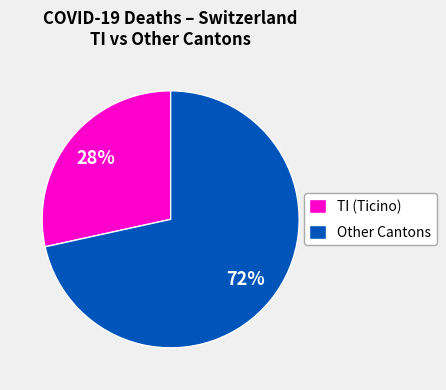

To the nearest percent, what portion does Other Cantons represent?

72%